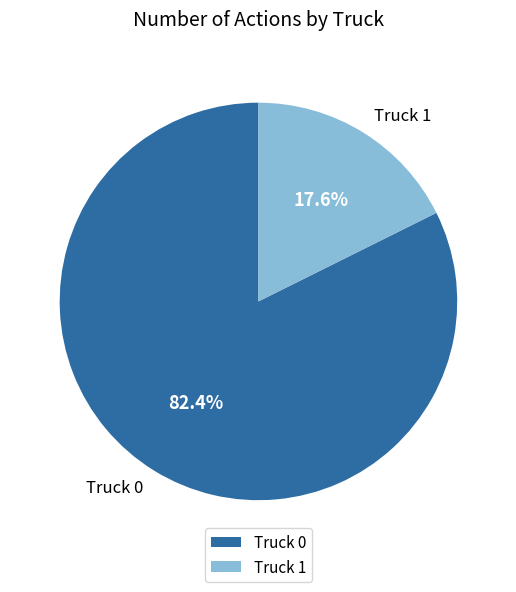

How many slices are in this pie chart?

2